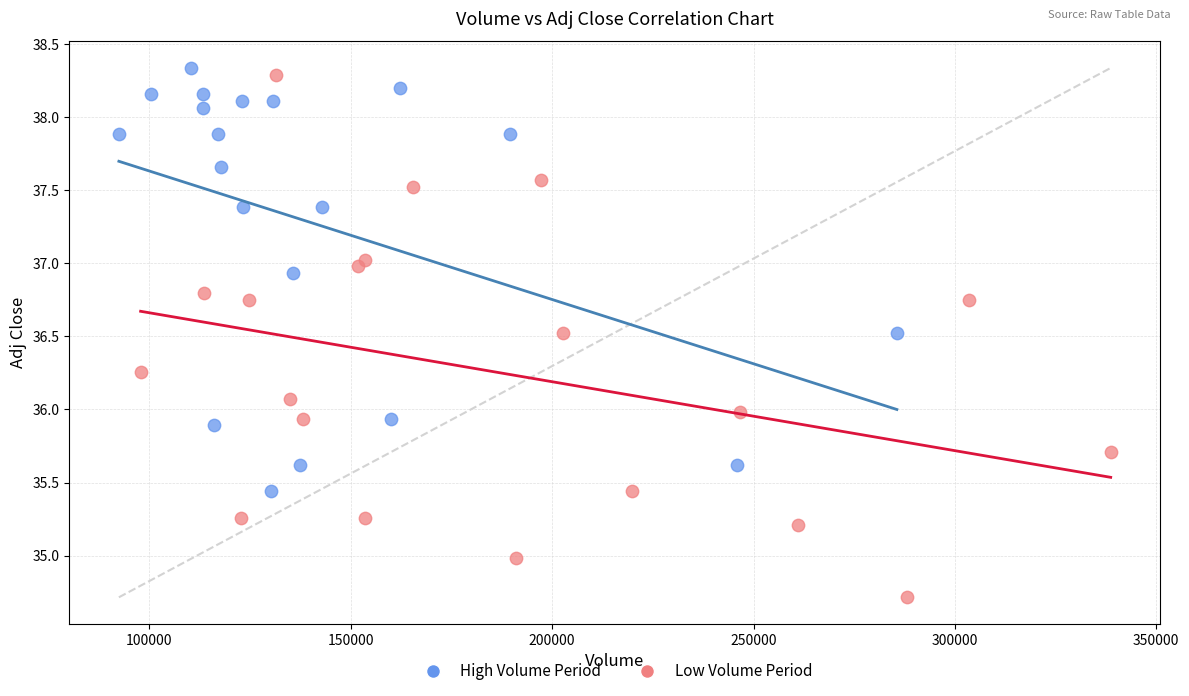

Which series reaches the minimum Y coordinate?

Low Volume Period